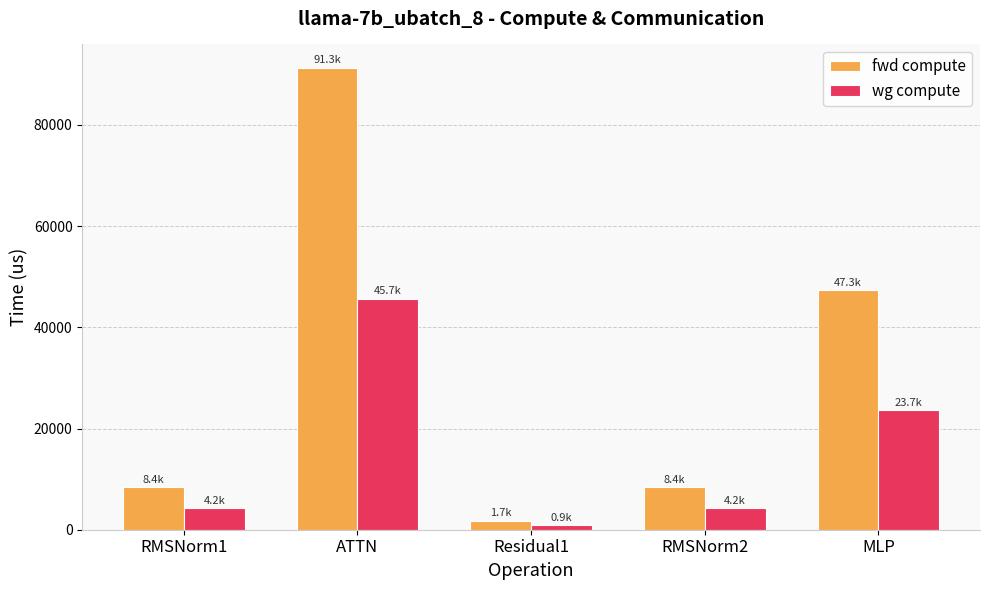

Read the fwd compute value at MLP.

47309.8